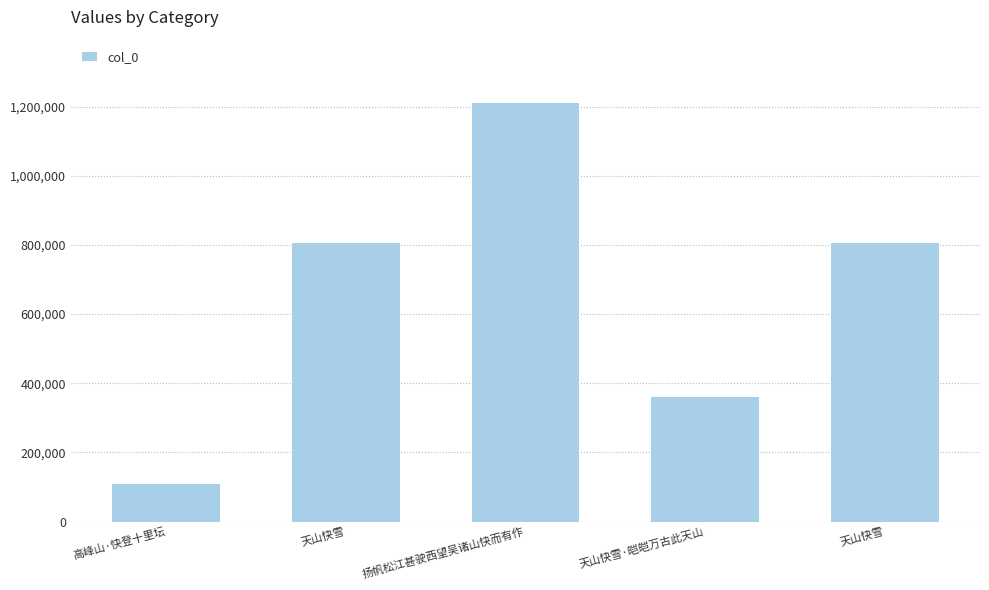

At which label does the data first exceed 804354?

扬帆松江甚驶西望吴诸山快而有作